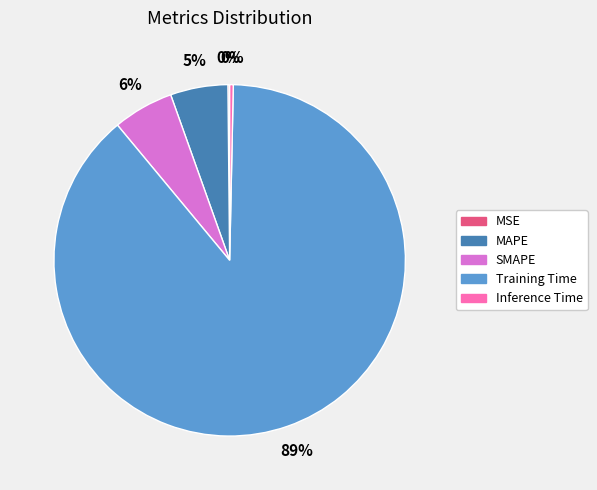

To the nearest percent, what is the average slice percentage?

20%